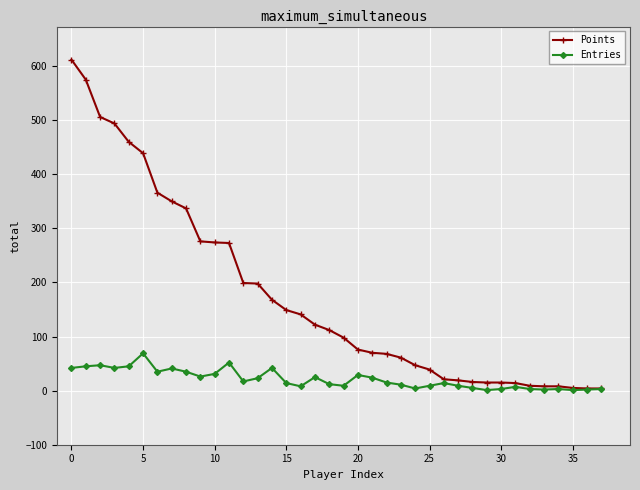

What is the highest value of the Points series?

612